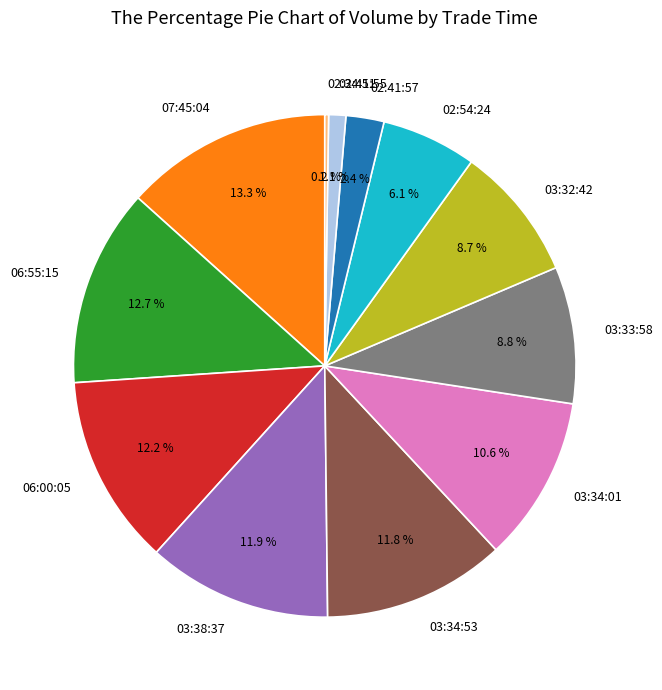

To the nearest percent, what is the combined percentage of 03:32:42 and 03:34:01?

19%